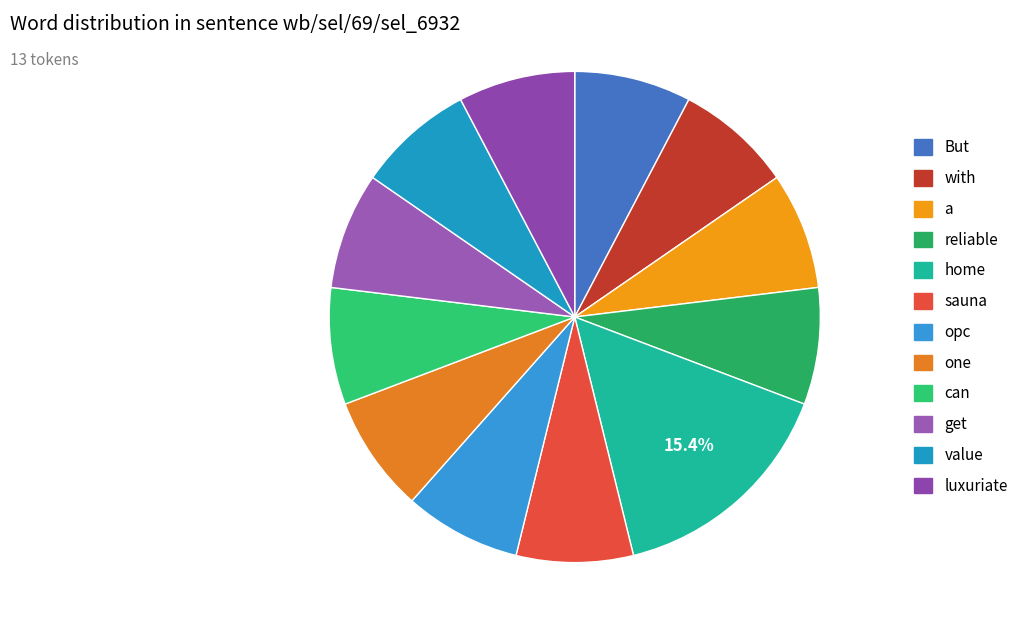

How many slices are in this pie chart?

12